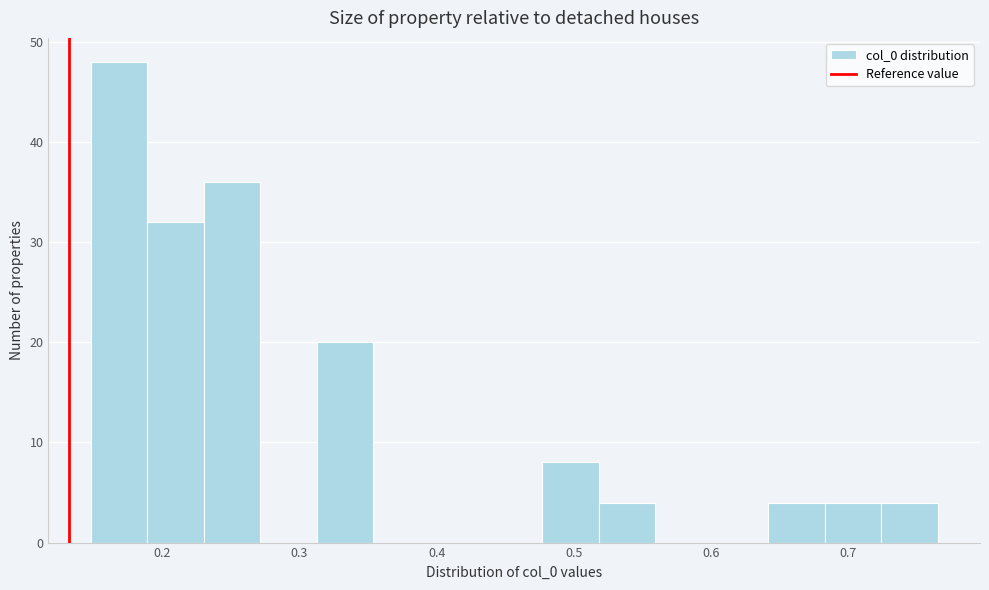

What is the height of the bar covering 0.31 to 0.35 on the x-axis? Neither the bar edges nor the heights are printed on the chart, so give them approximately, as read against the axes.

20